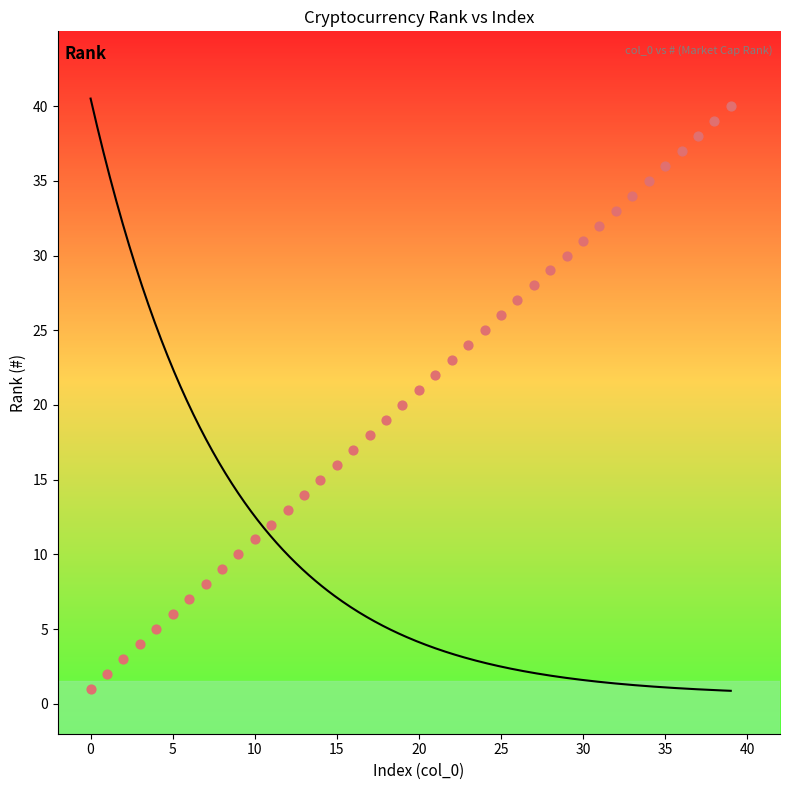

What is the range of Y values (max minus min)?

39